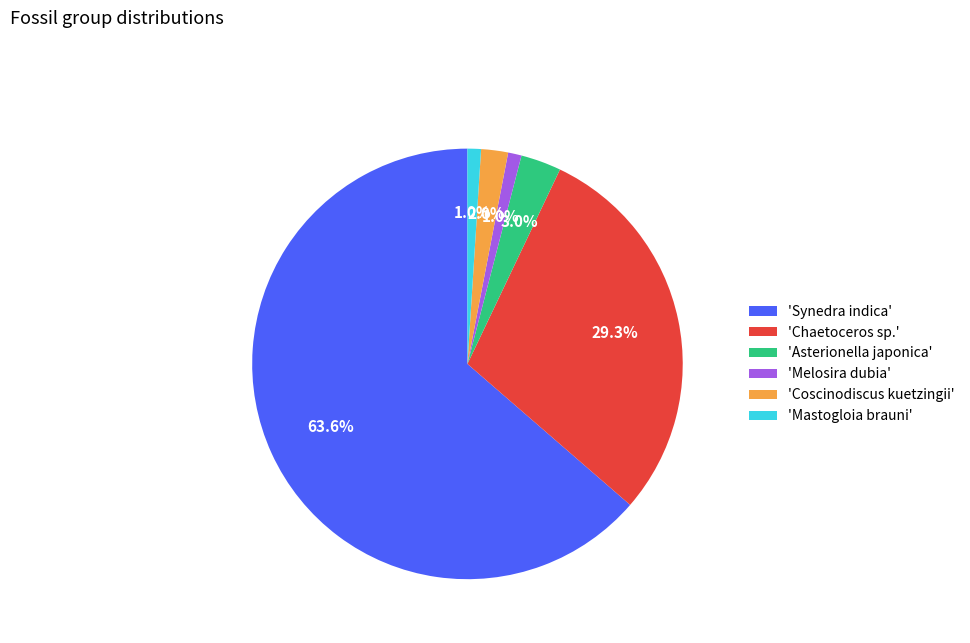

What is the largest slice in the pie chart?

'Synedra indica'